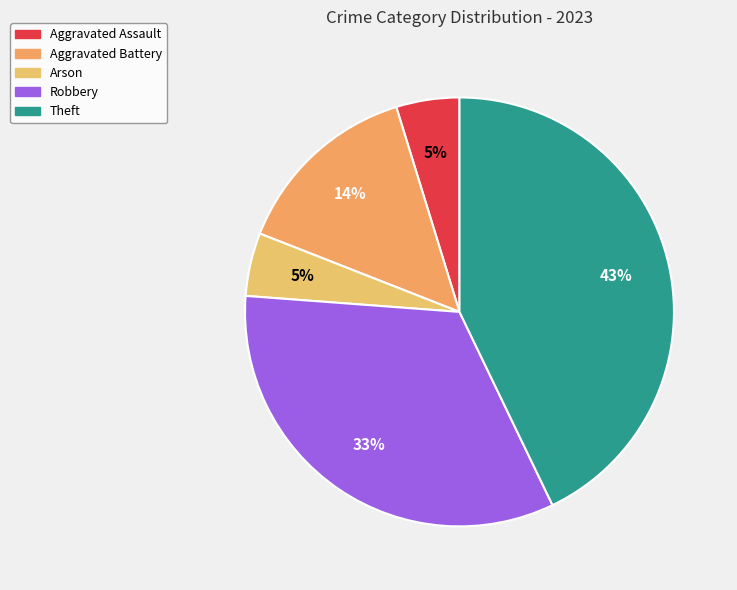

To the nearest percent, what is the difference between the largest and smallest slice percentages?

38%